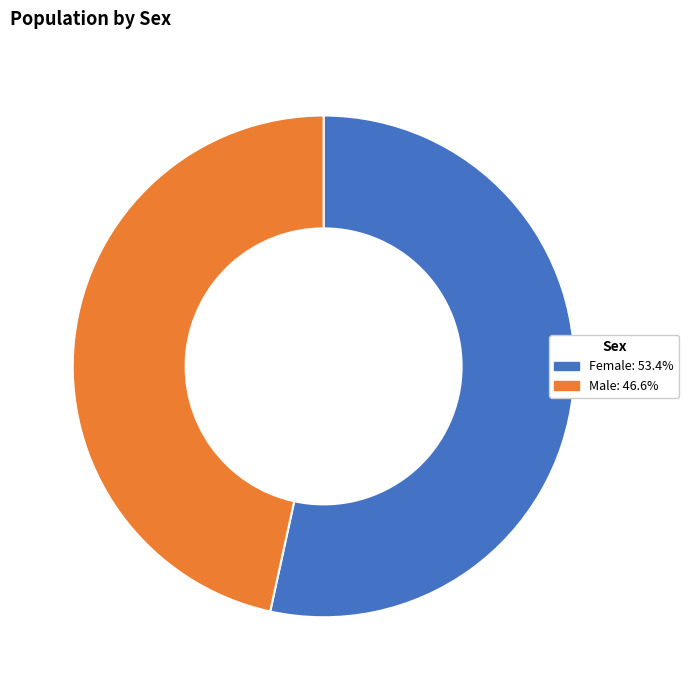

Is the sum of Male and Female greater than half?

Yes